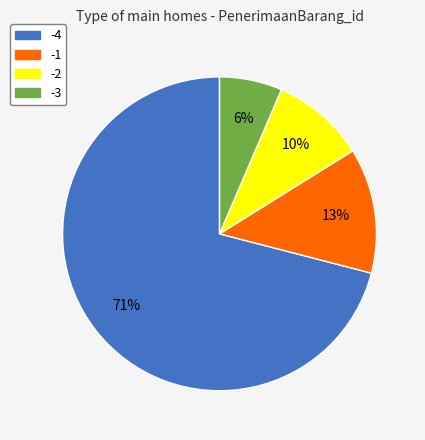

Is the sum of -1 and -3 greater than half?

No